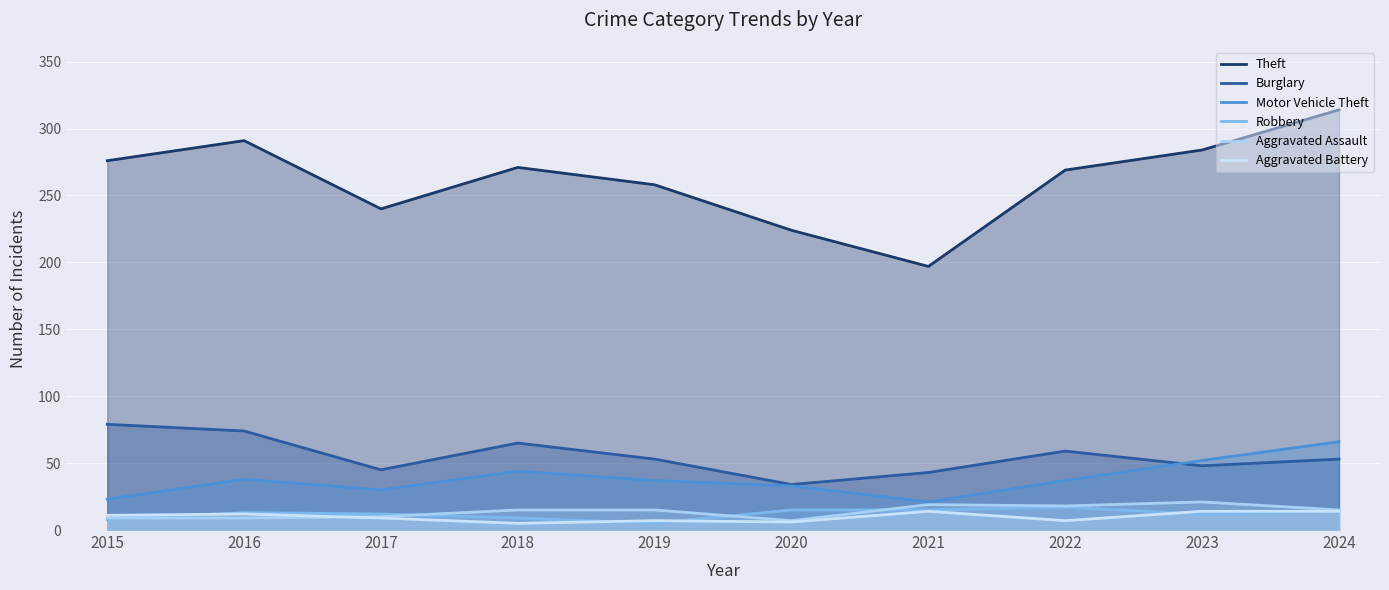

True or false: Aggravated Battery has a value of 7 at 2019.

True